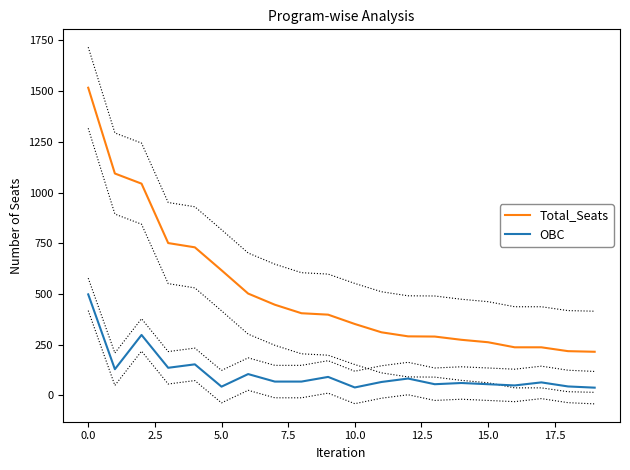

What is the maximum value for OBC?

498